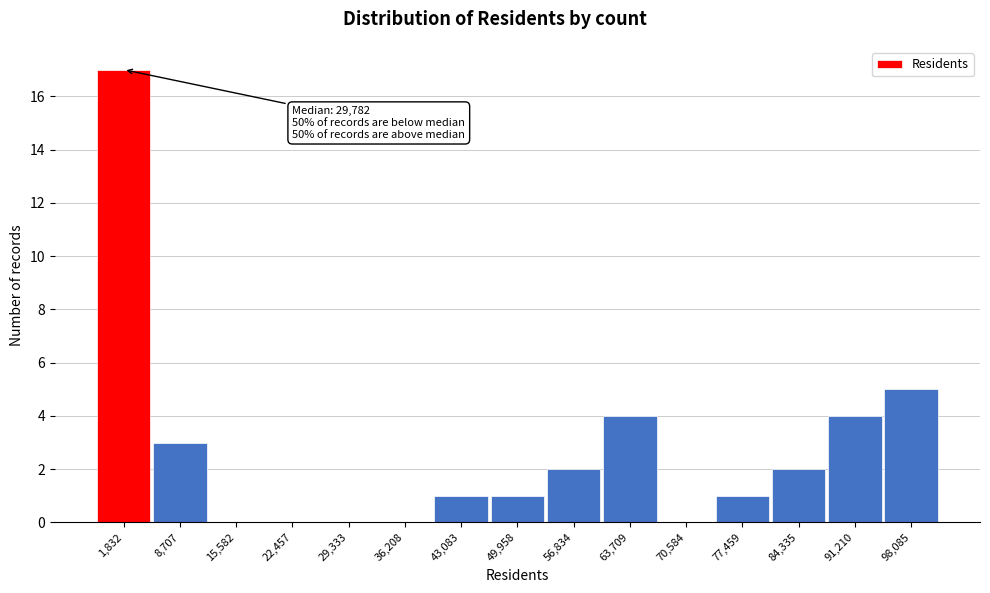

Reading left to right, what are all the values shown in this chart?

1,832=17	8,707=3	15,582=0	22,457=0	29,333=0	36,208=0	43,083=1	49,958=1	56,834=2	63,709=4	70,584=0	77,459=1	84,335=2	91,210=4	98,085=5